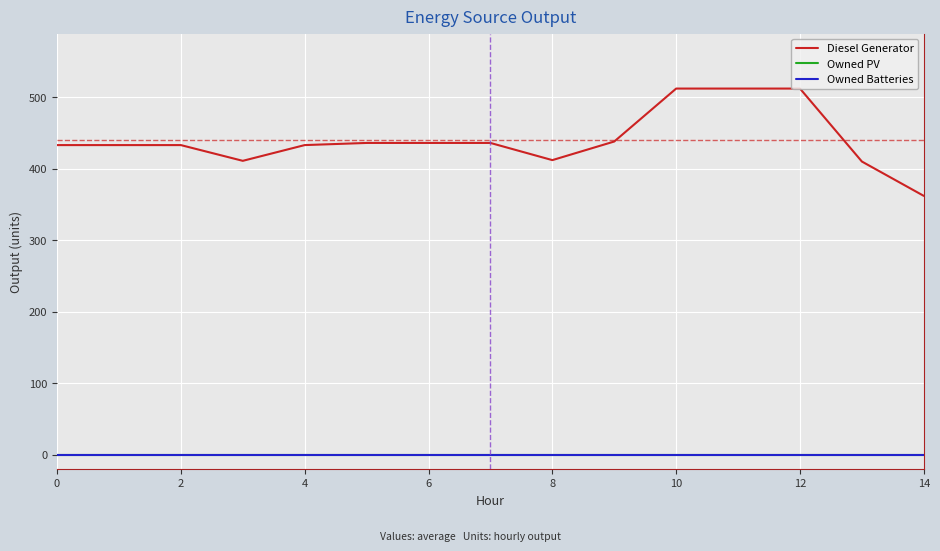

Does the chart have visible grid lines?

Yes